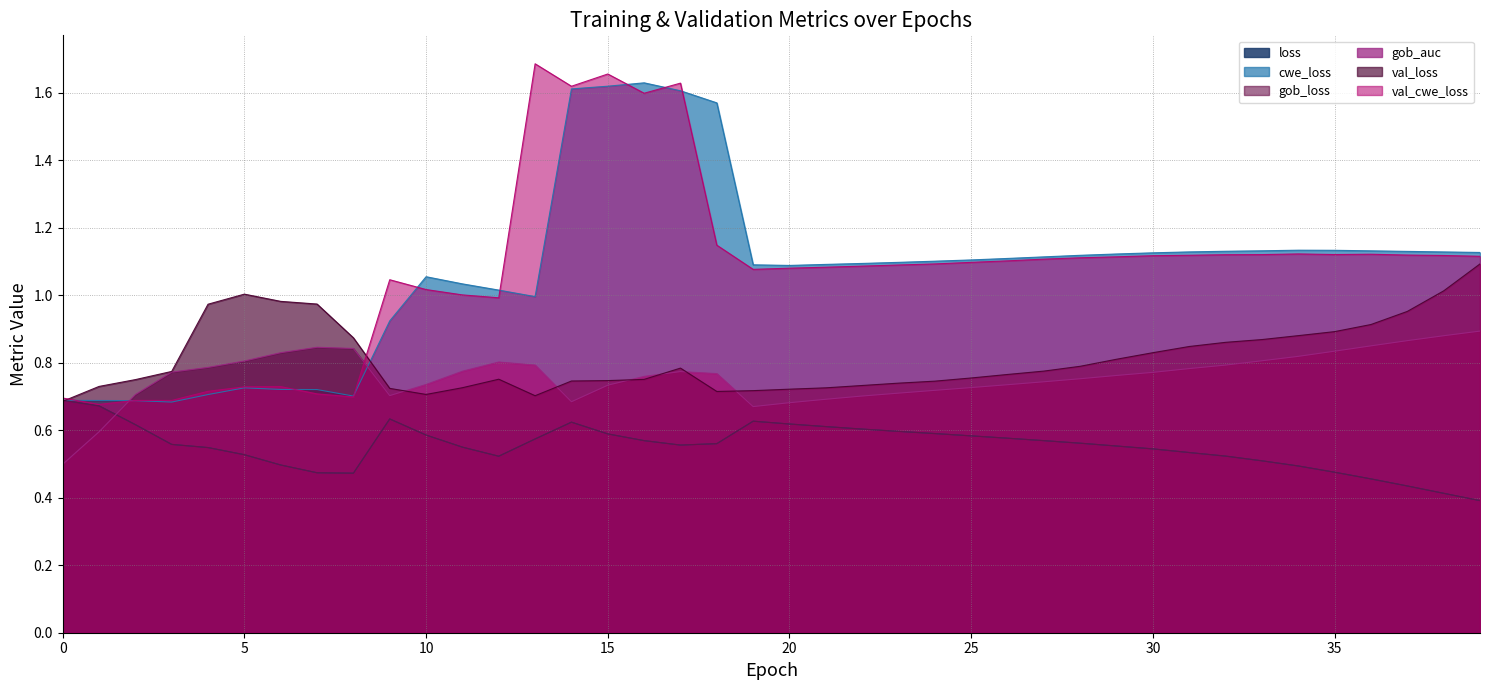

At which category does the chart reach its minimum across all series?

39